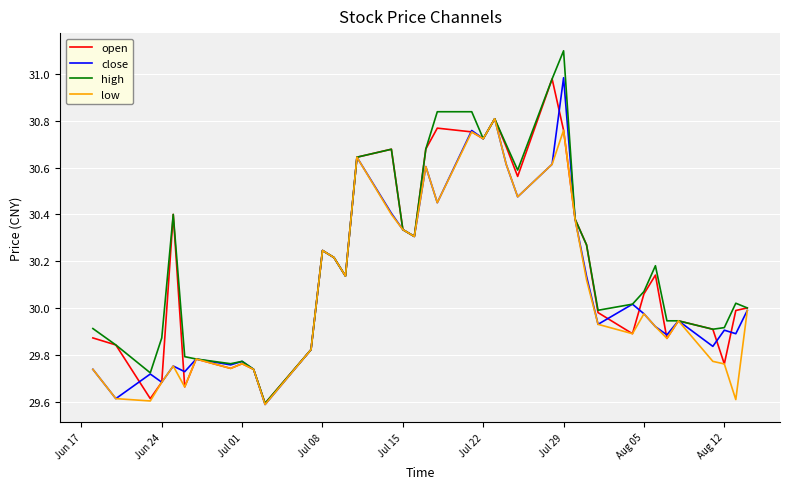

What is the greatest value displayed?

31.1